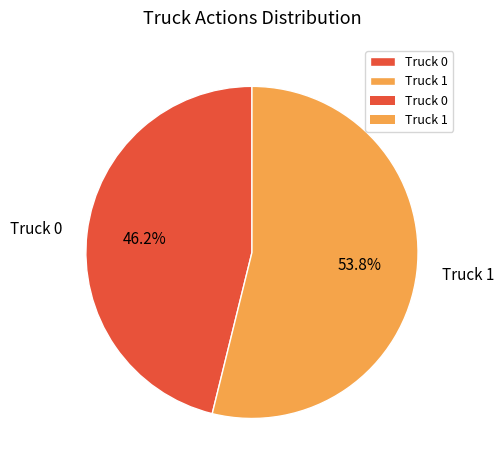

How many slices are in this pie chart?

2